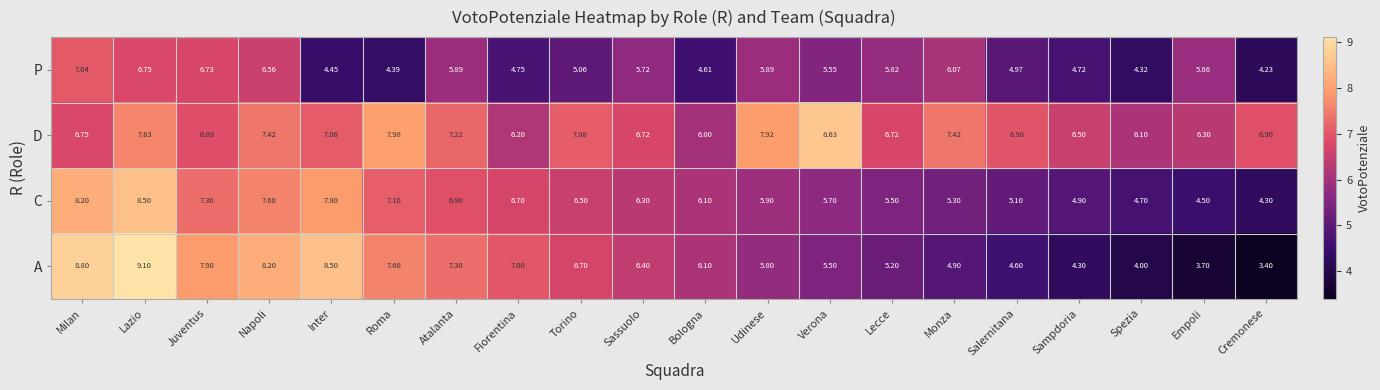

Where does the A series first go above 6?

Milan